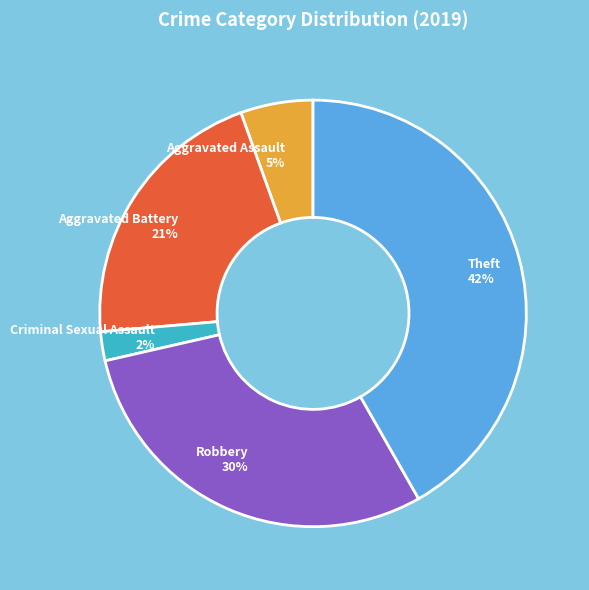

Between Robbery 30% and Aggravated Battery 21%, which is larger?

Robbery 30%